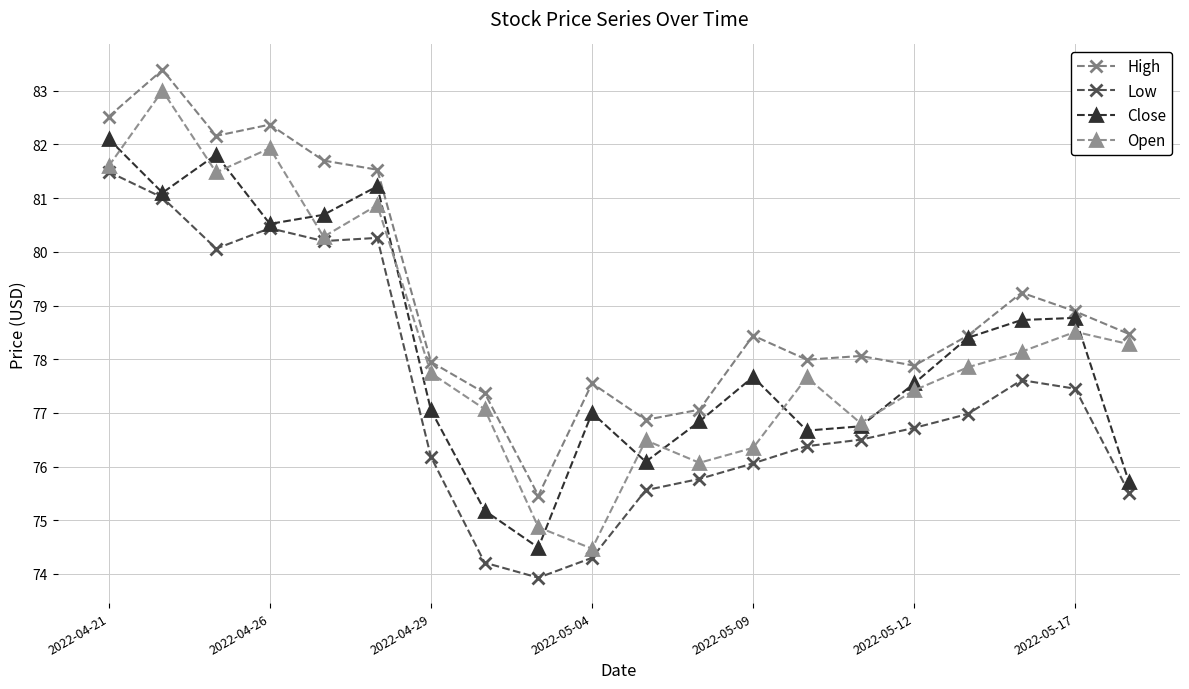

Which series has the largest range (max minus min)?

Open